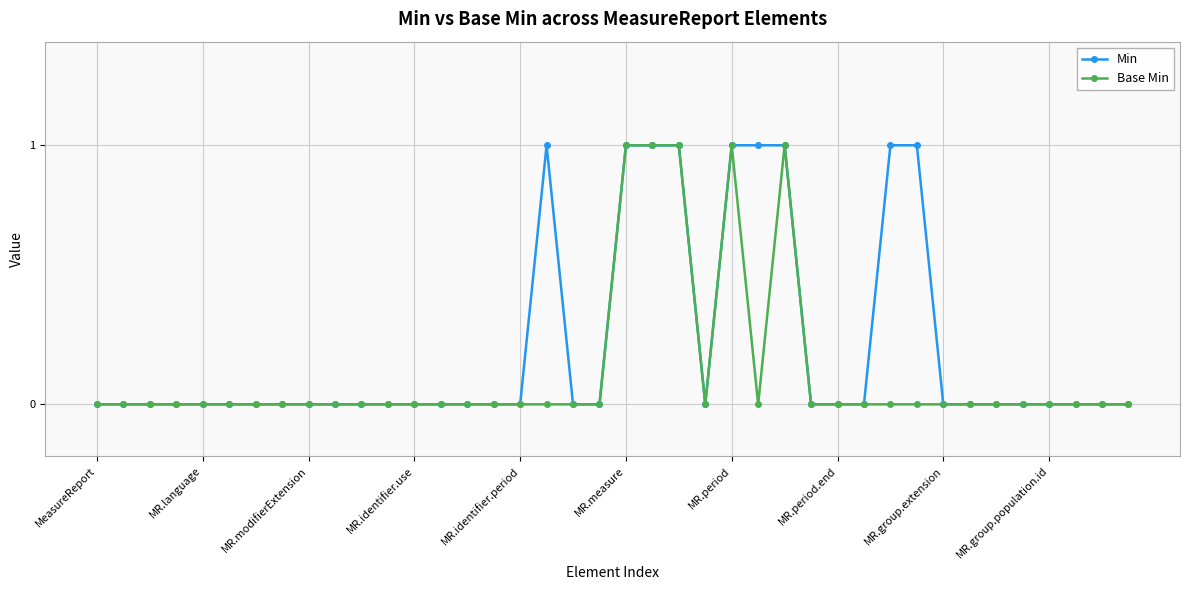

Which series has the largest total across all categories?

Min